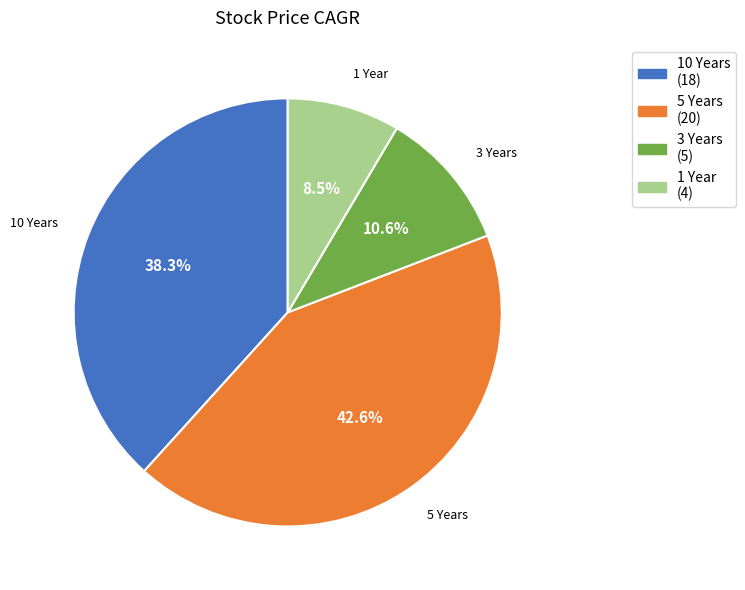

Rank the categories by value from lowest to highest.

1 Year, 3 Years, 10 Years, 5 Years